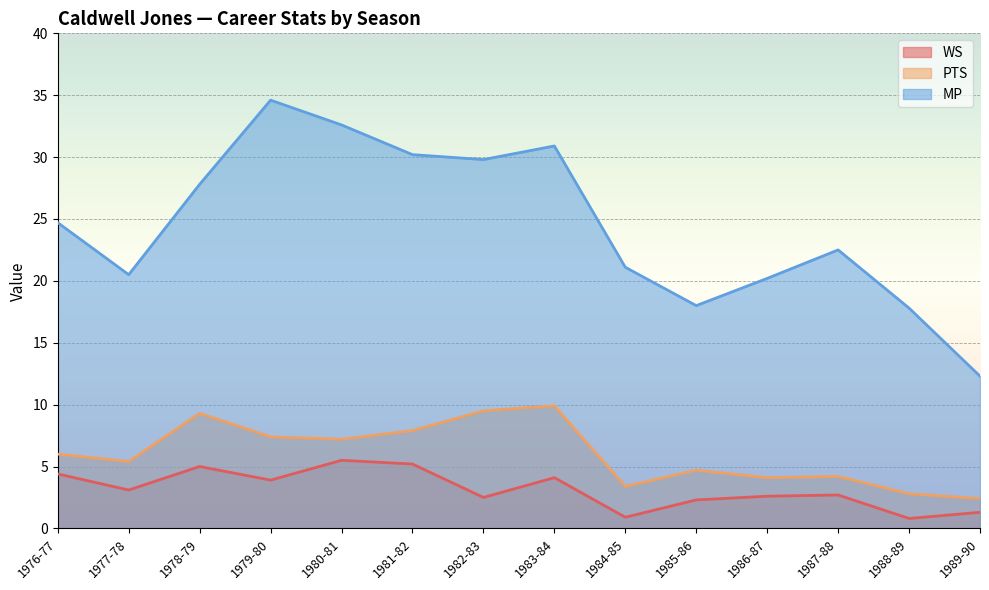

Between 1977-78 and 1989-90, which series saw the biggest shift?

MP